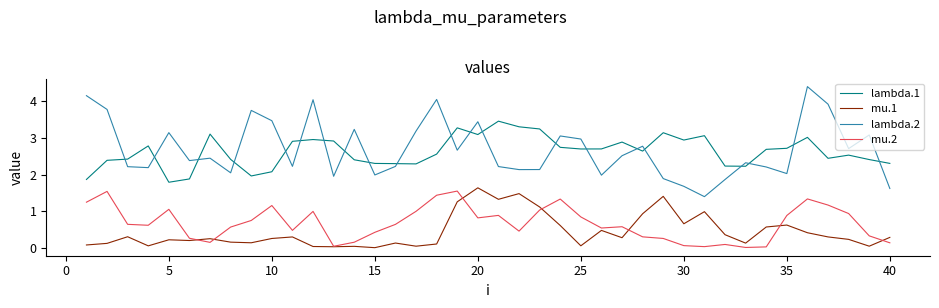

What are all the series names shown in the legend?

lambda.1, mu.1, lambda.2, mu.2